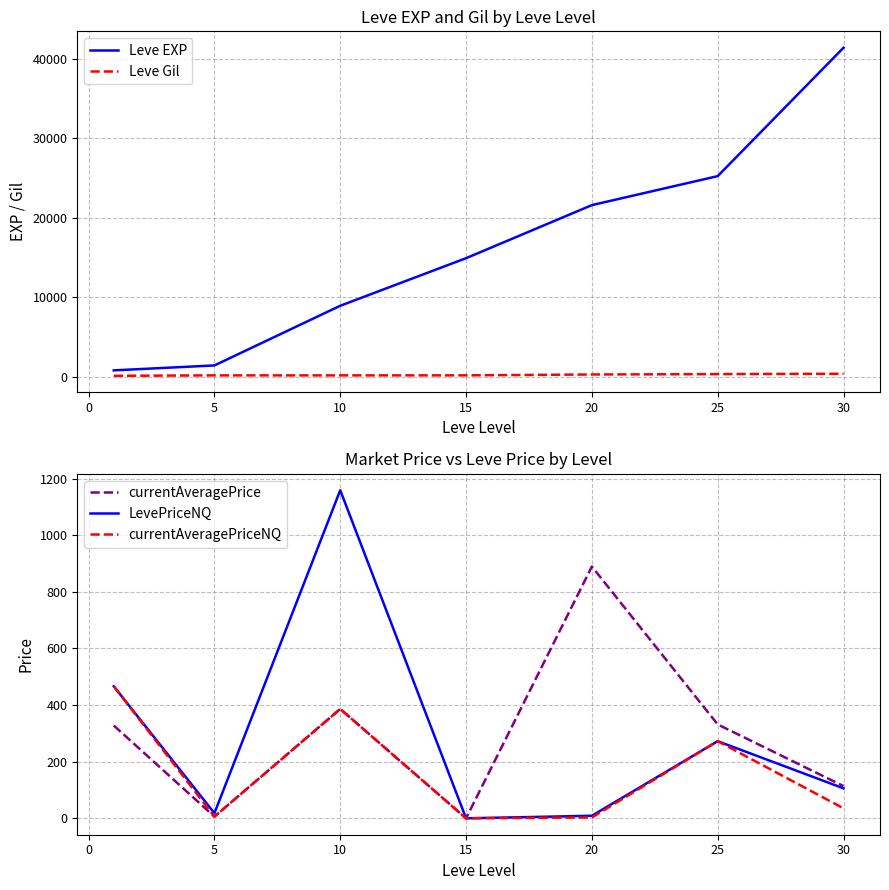

Is the value of Leve Gil at 10 greater than the value of Leve EXP at 20?

No